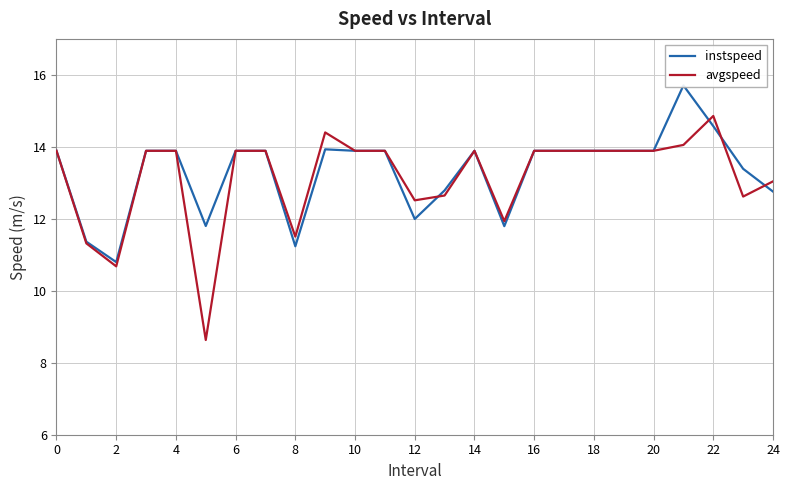

How many lines are shown in the chart?

2